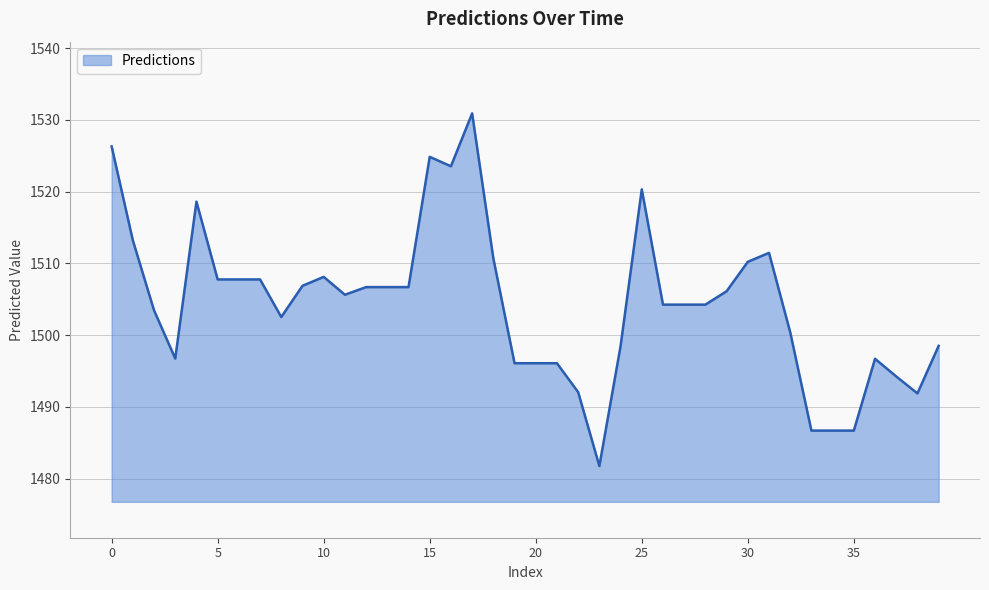

What is the smallest value displayed?

1481.8